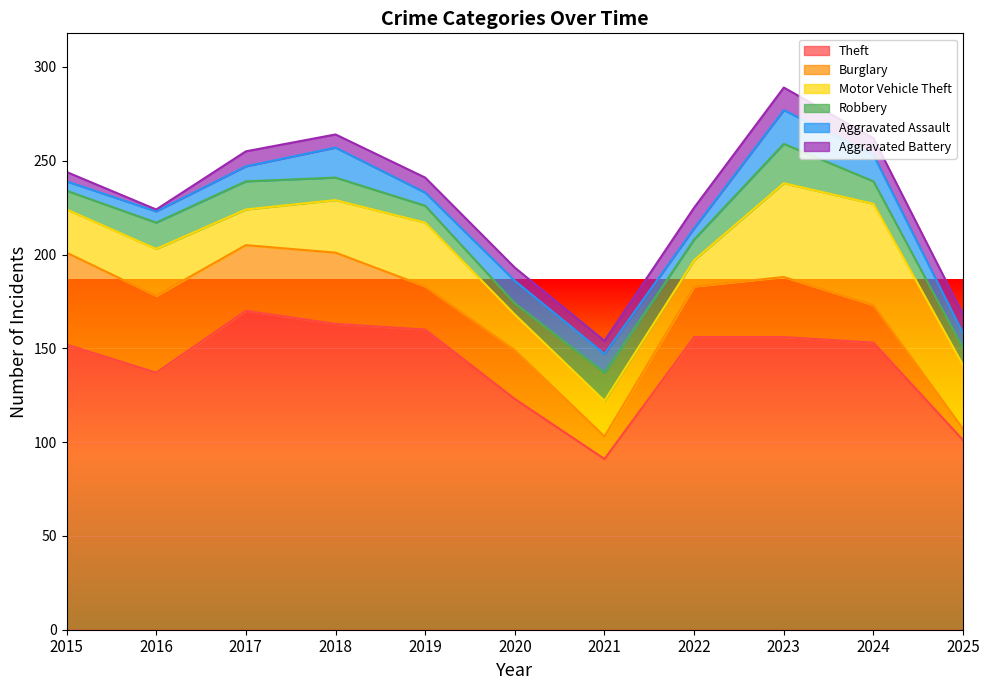

True or false: Robbery has more than 1 points higher than both neighbors.

True